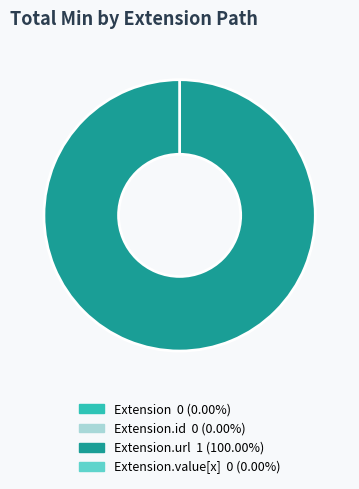

Count the number of slices in the pie.

4